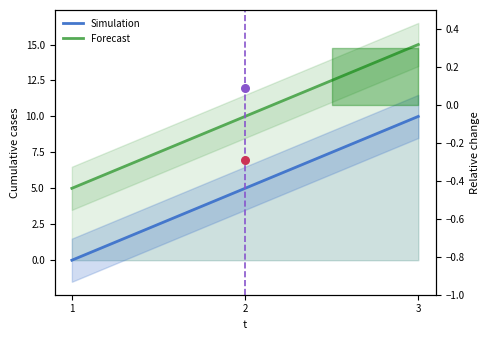

Which series reaches the maximum Y coordinate?

Forecast